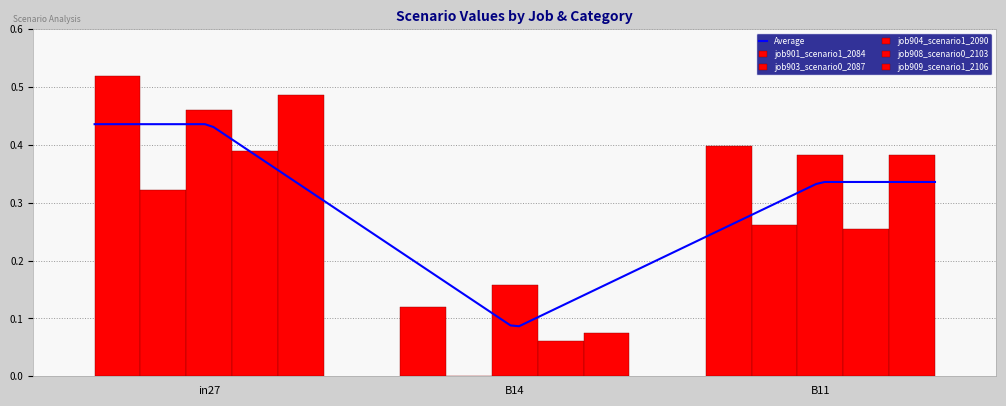

Is it true that job901_scenario1_2084 equals 0.9 at in27?

False